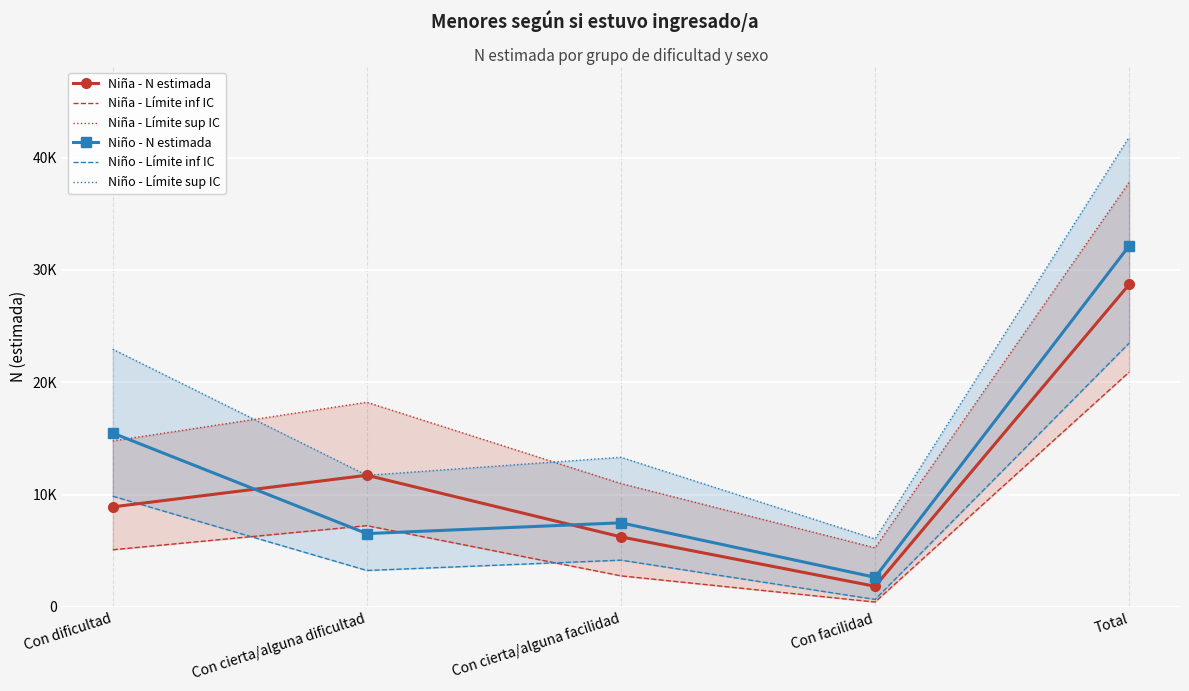

What is the label of the 1st point from the right?

Total